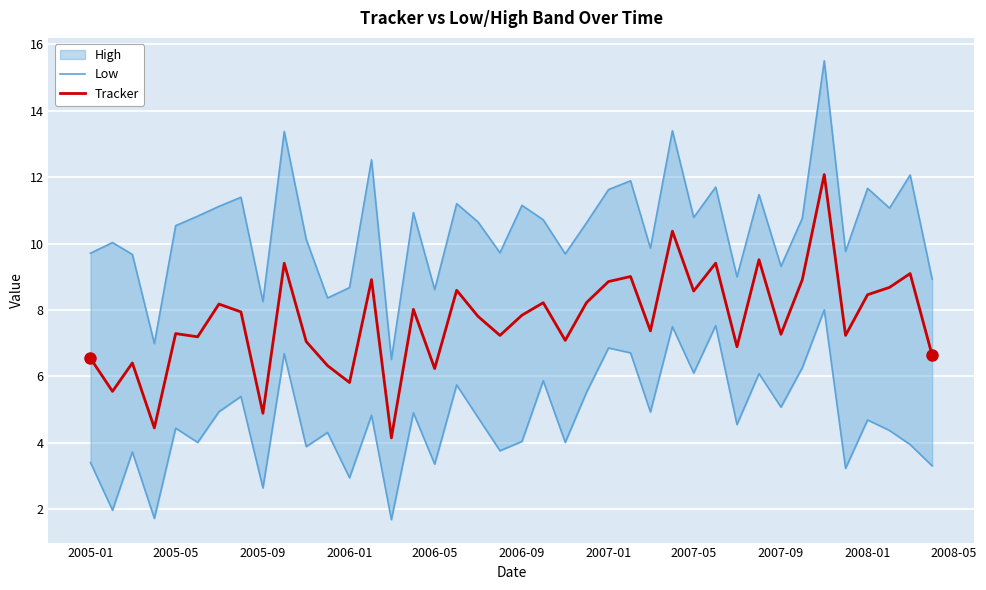

Reading left to right, list all the values displayed in this chart.

Low: 3.4	2.0	3.7	1.7	4.4	4.0	4.9	5.4	2.6	6.7	3.9	4.3	2.9	4.8	1.7	4.9	3.4	5.7	4.8	3.8	4.0	5.9	4.0	5.5	6.9	6.7	4.9	7.5	6.1	7.5	4.6	6.1	5.1	6.3	8.0	3.2	4.7	4.4	3.9	3.3
Tracker: 6.5	5.6	6.4	4.5	7.3	7.2	8.2	7.9	4.9	9.4	7.1	6.3	5.8	8.9	4.1	8.0	6.2	8.6	7.8	7.2	7.8	8.2	7.1	8.2	8.9	9.0	7.4	10.4	8.6	9.4	6.9	9.5	7.3	8.9	12.1	7.2	8.5	8.7	9.1	6.6